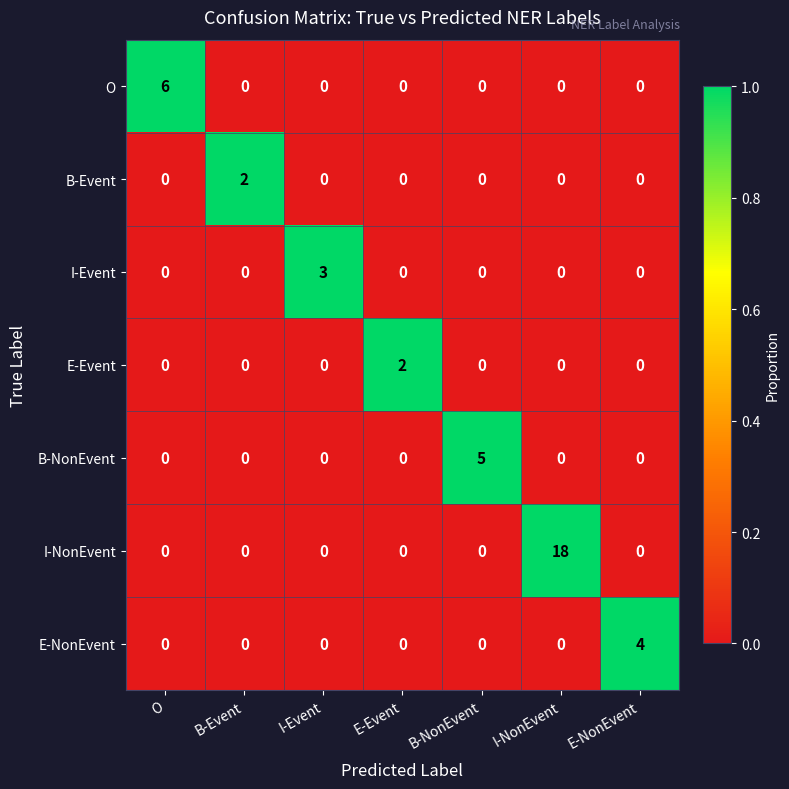

How many series are shown in this chart?

7